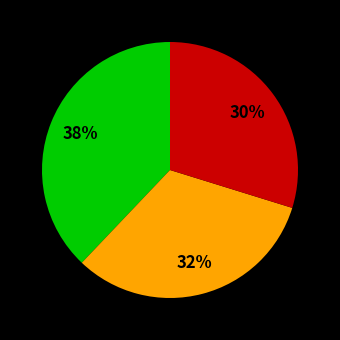

Is there any slice that represents more than half of the pie?

No